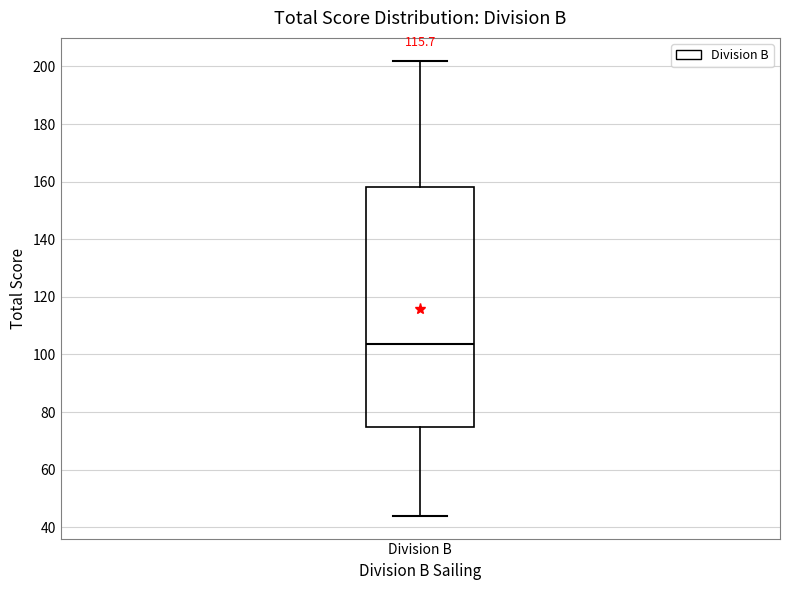

Transcribe this box plot: give where the median line is, the range the box spans, and where the two whiskers end, as read against the y-axis. The values are not printed on the chart, so give them approximately, as read against the axis.

median 104, box 74 to 158, whiskers 44 to 202